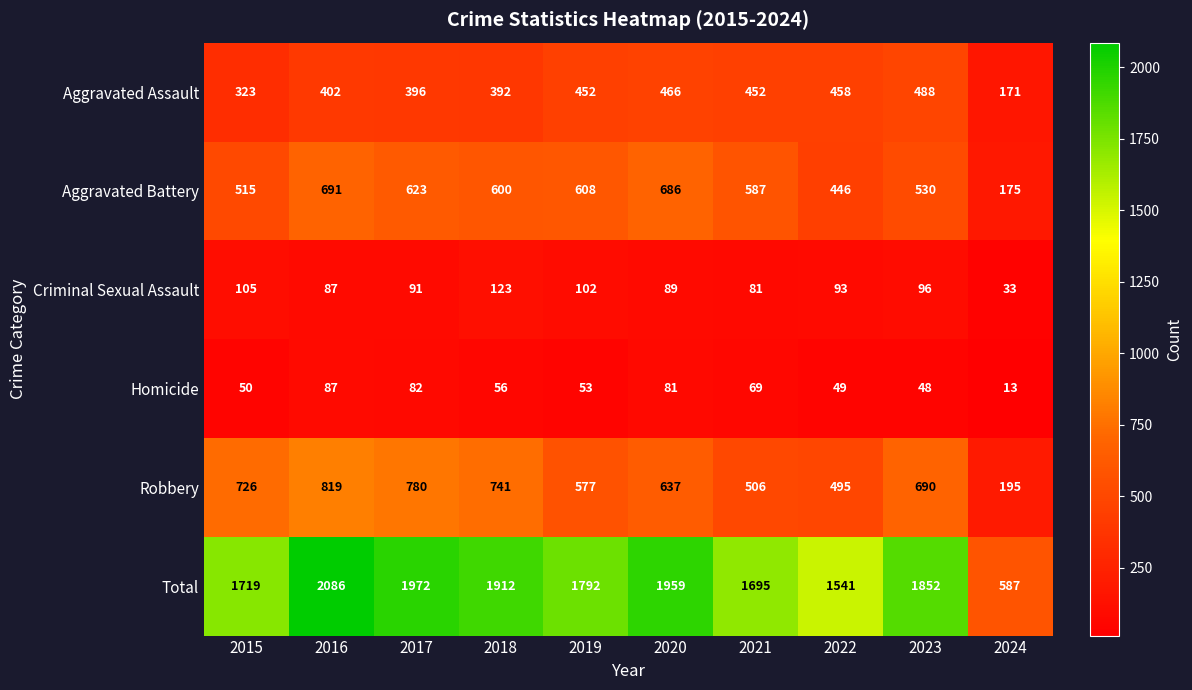

What is the smallest value displayed?

13